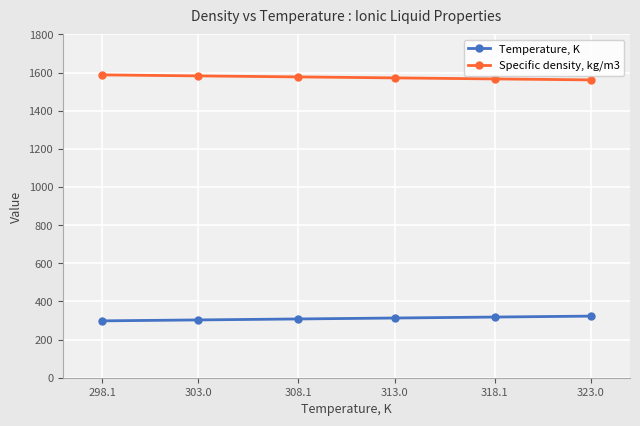

What is the spread (max minus min) of values at 308.1?

1269.0